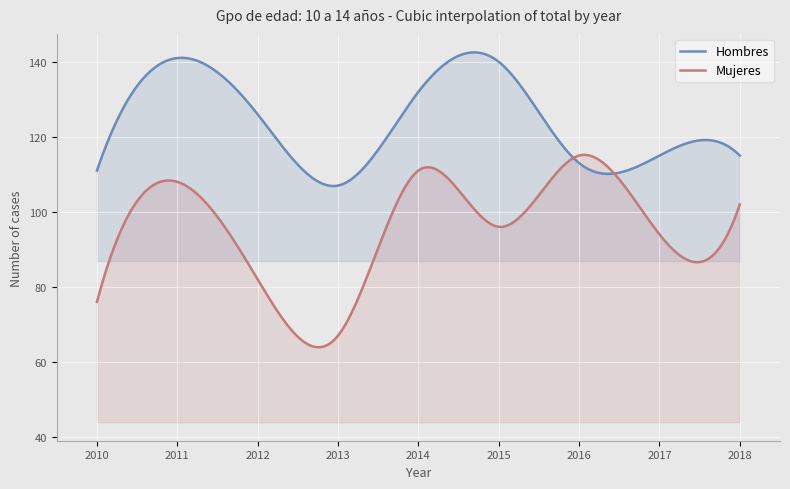

Reading right to left, transcribe all the data shown in this chart.

Hombres: 115	115	113	140	132	107	126	141	111
Mujeres: 102	94	115	96	111	67	82	108	76